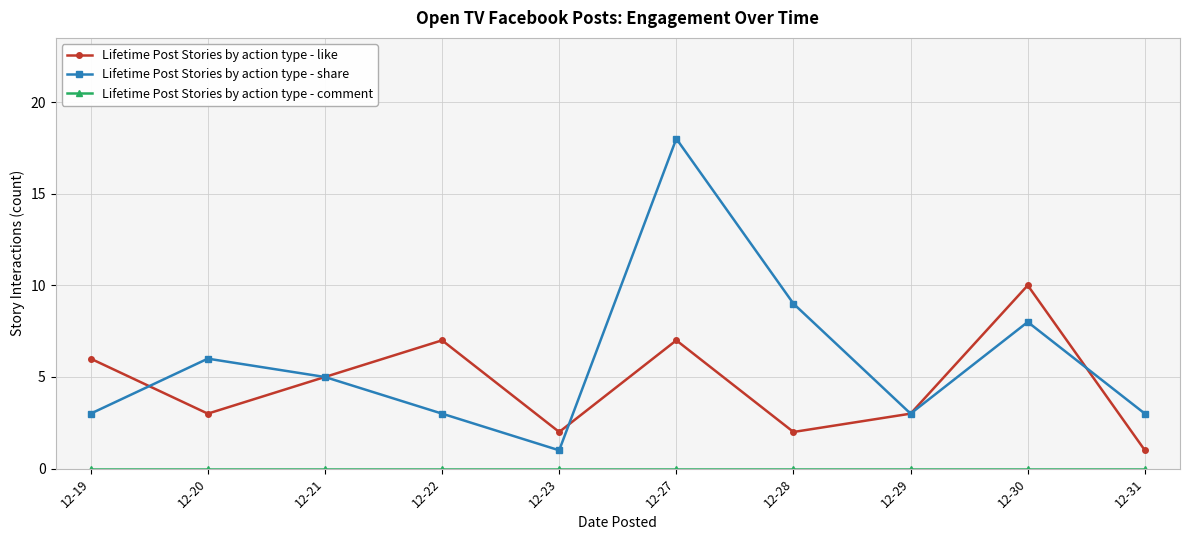

Which category has the highest value in the Lifetime Post Stories by action type - share series?

12-27